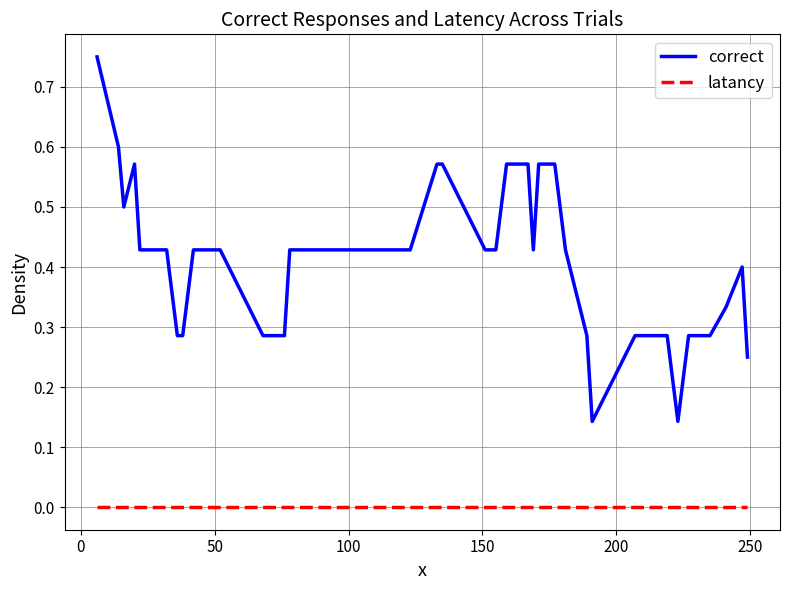

List the series in order of their peak value, lowest first.

latancy, correct